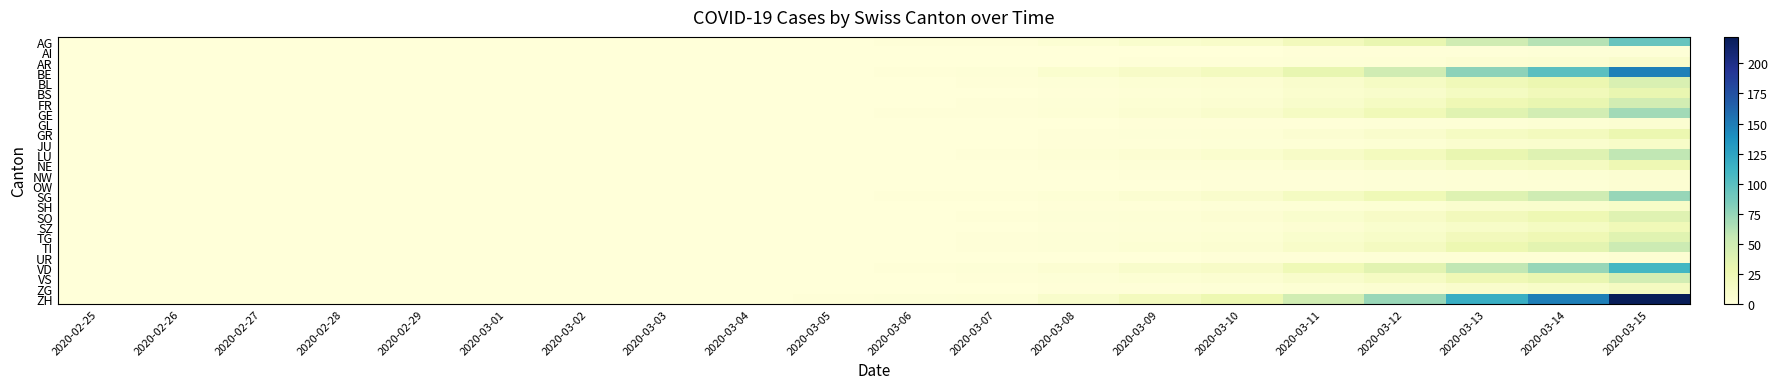

Count the number of data series in this chart.

26